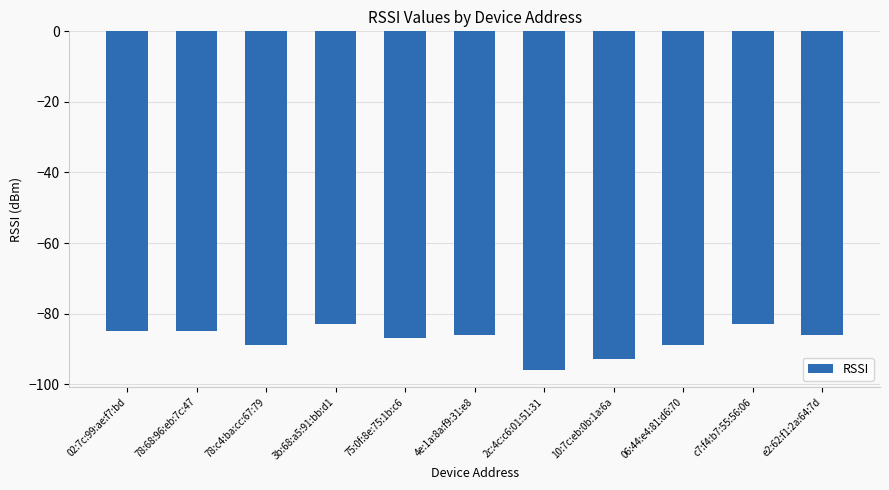

Does the chart contain any negative values?

Yes